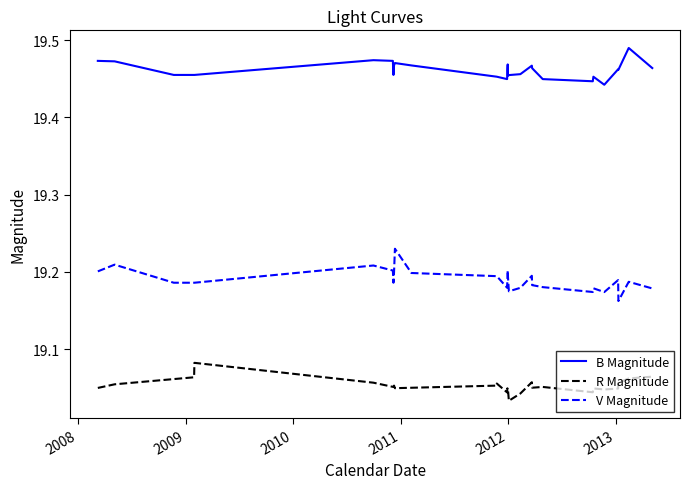

True or false: V Magnitude and B Magnitude intersect in this chart.

False